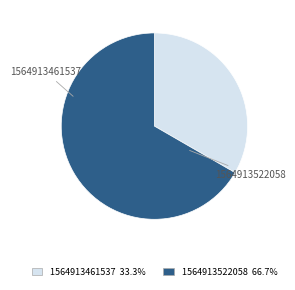

What percentage is the 1564913522058 slice, to the nearest percent?

67%